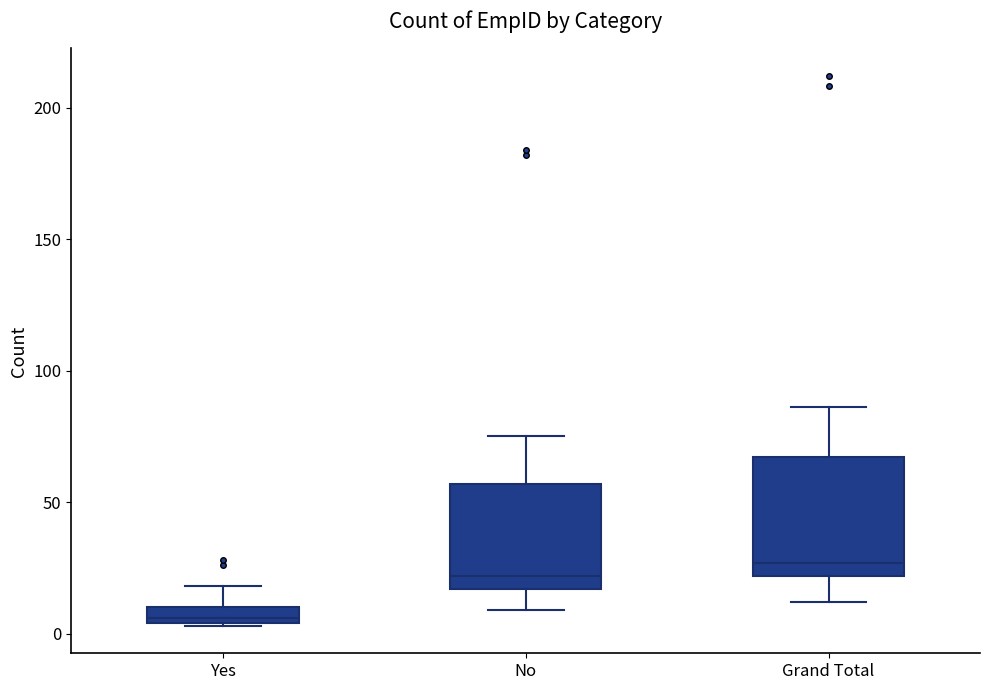

Where is the lower edge of the box for Yes on the y-axis? The values are not printed on the chart, so give them approximately, as read against the axis.

5